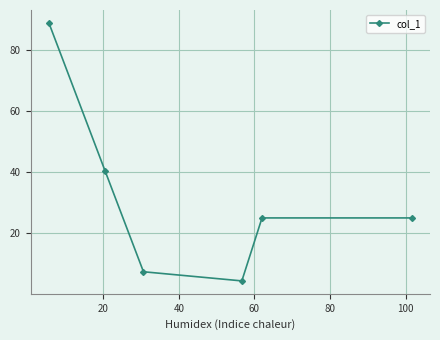

What is the maximum value shown in the chart?

89.0